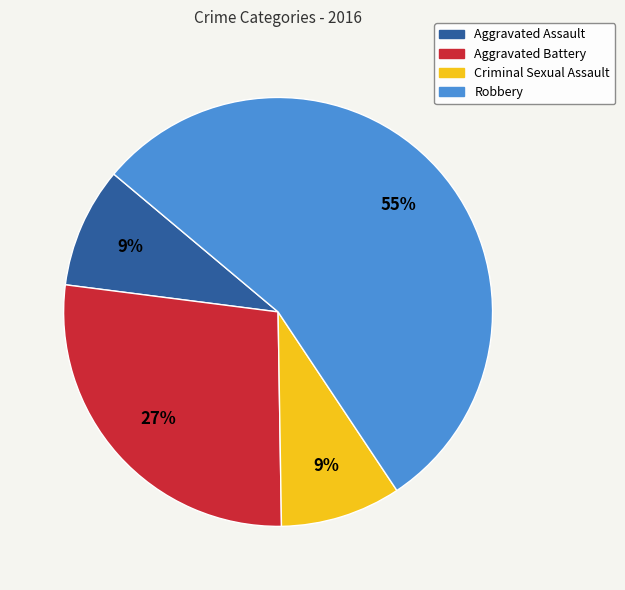

Combined, do Criminal Sexual Assault and Aggravated Assault account for over 50%?

No